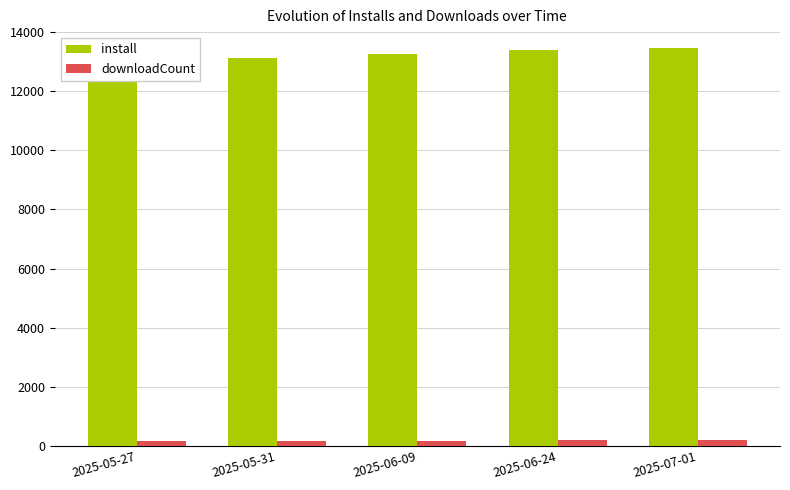

What is the average value of the downloadCount series?

175